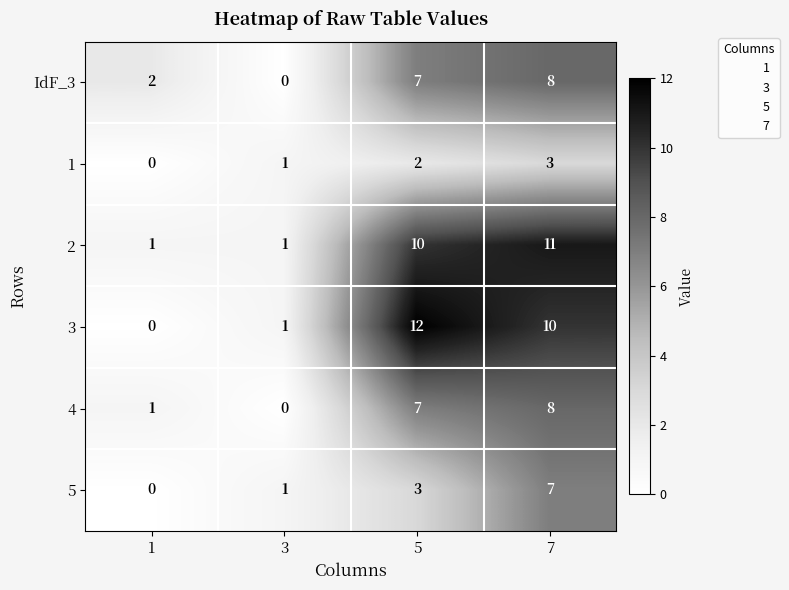

Count the number of data series in this chart.

6